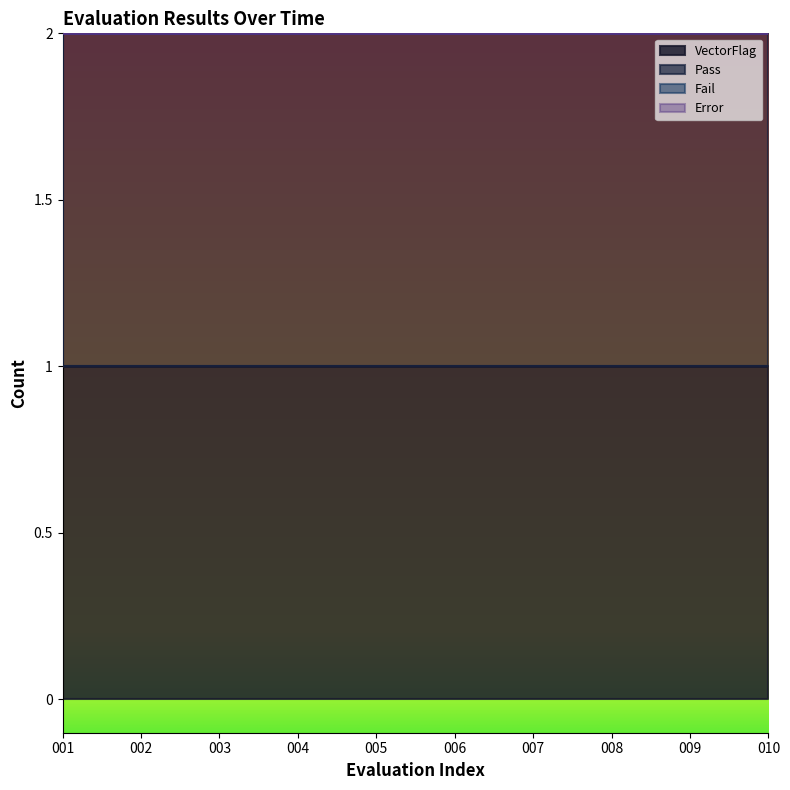

At 004, list the series in order from smallest to largest.

Fail, Error, VectorFlag, Pass